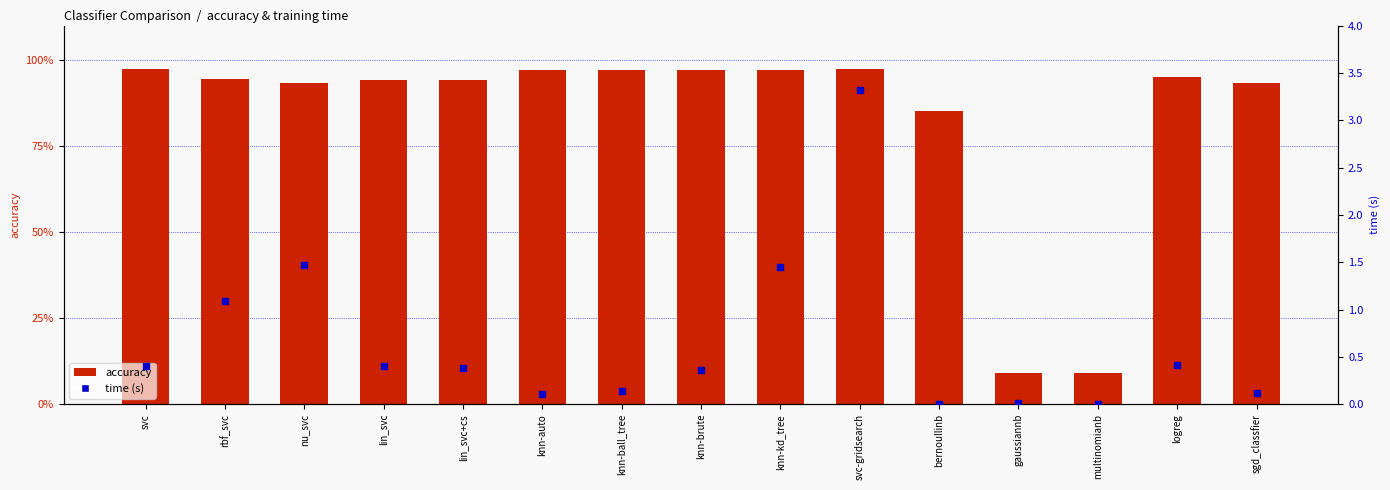

At which category is the sum across all series the highest?

svc-gridsearch